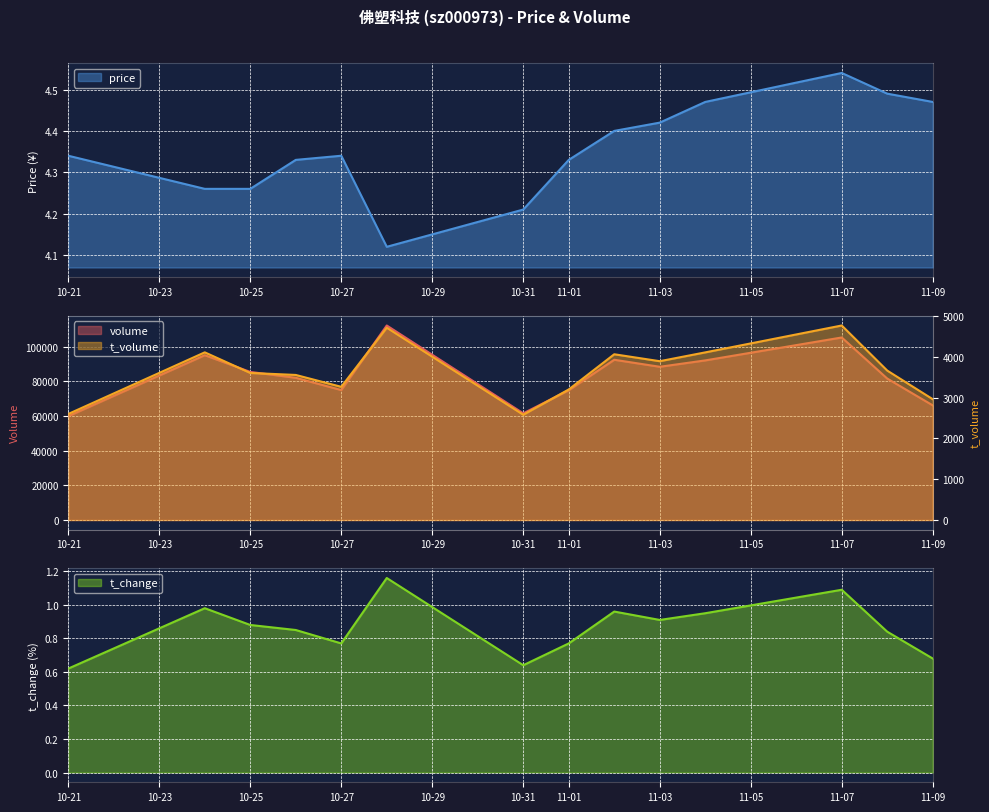

Reading right to left, what are all the values shown in this chart?

volume: 66137.0	81593.0	105287.0	92066.0	88385.0	92438.0	74844.0	61538.0	112203.0	74959.0	82028.0	85420.0	95065.0	59890.0
t_volume: 2961.0	3662.0	4767.0	4108.0	3892.0	4062.0	3200.0	2580.0	4713.0	3264.0	3555.0	3604.0	4109.0	2599.0
t_change: 0.7	0.8	1.1	0.9	0.9	1.0	0.8	0.6	1.2	0.8	0.8	0.9	1.0	0.6
price: 4.5	4.5	4.5	4.5	4.4	4.4	4.3	4.2	4.1	4.3	4.3	4.3	4.3	4.3